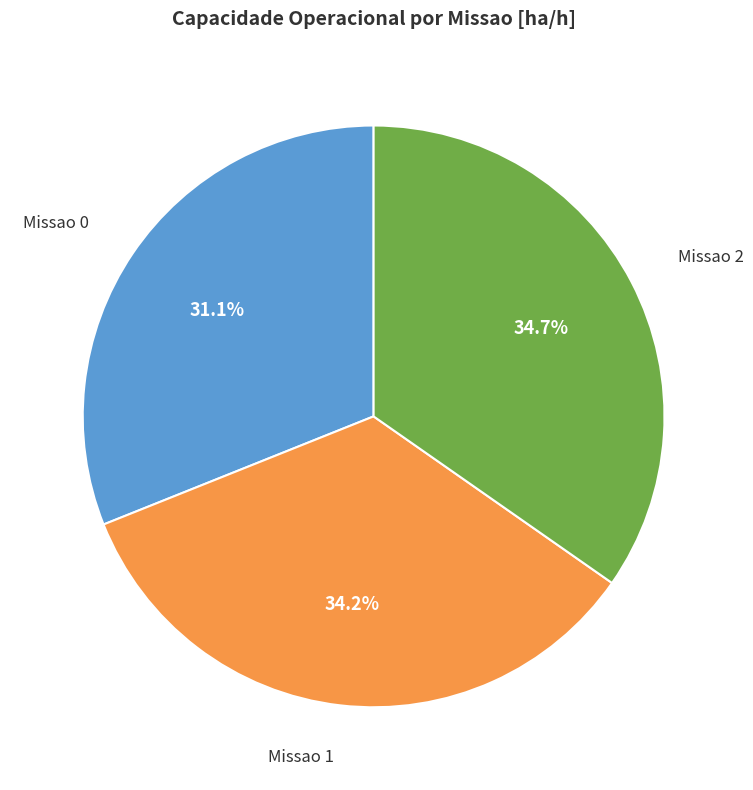

Count the number of slices in the pie.

3